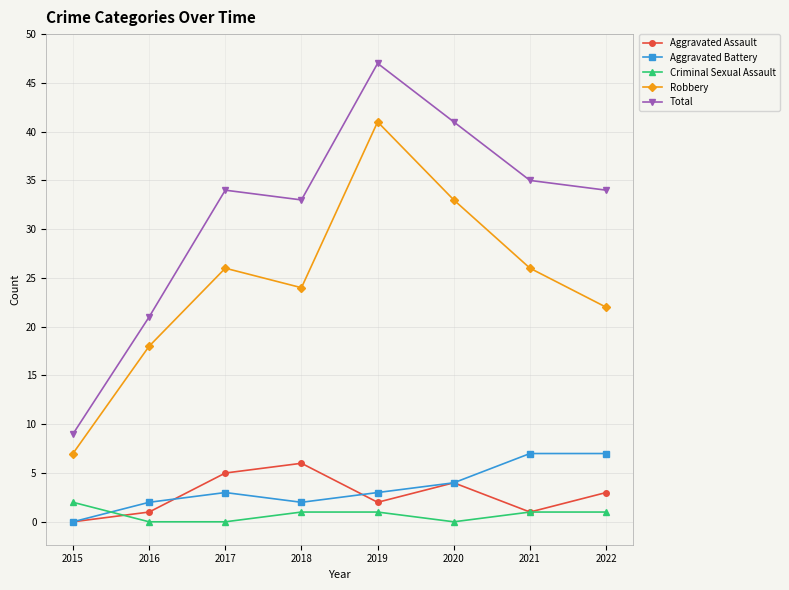

The value of Robbery at 2019 is 41. True or false?

True